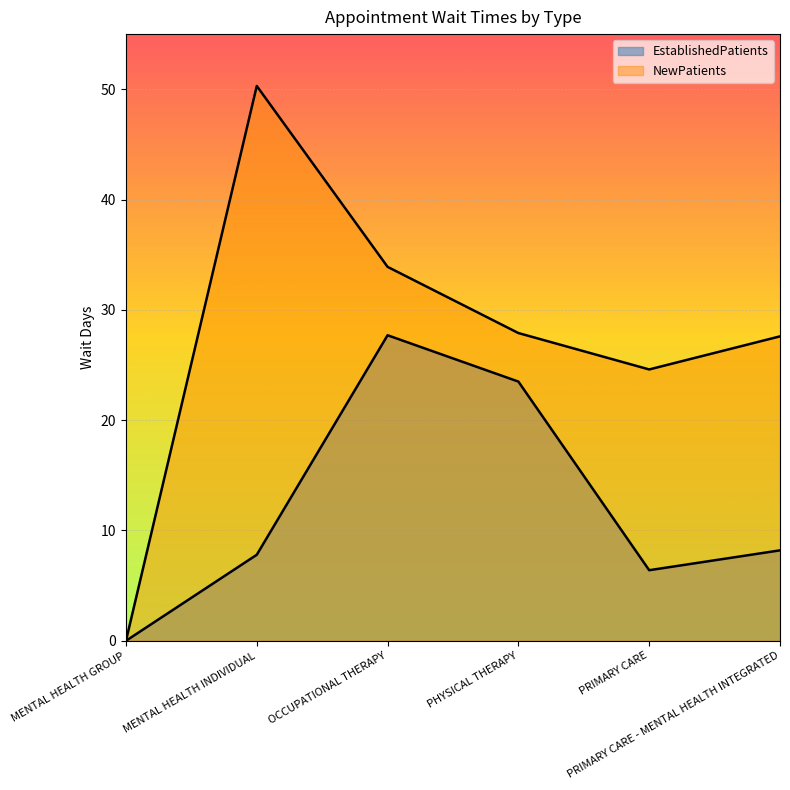

What is the maximum value for EstablishedPatients?

27.7